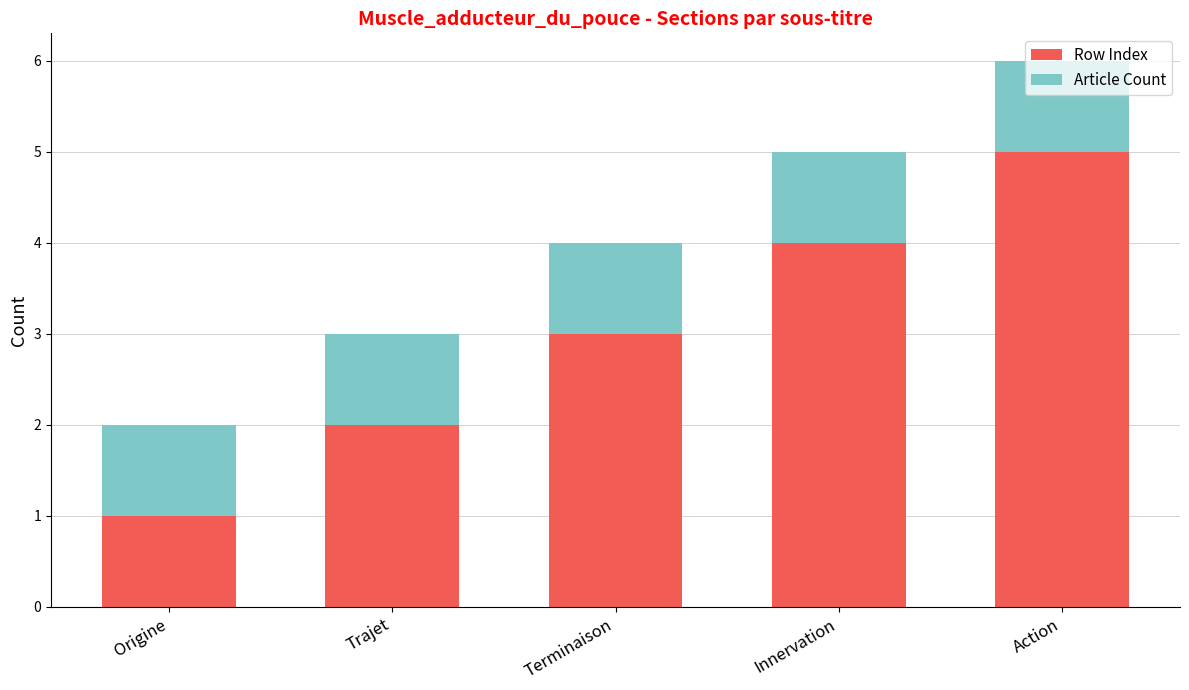

What is the total value across all series at Innervation?

5